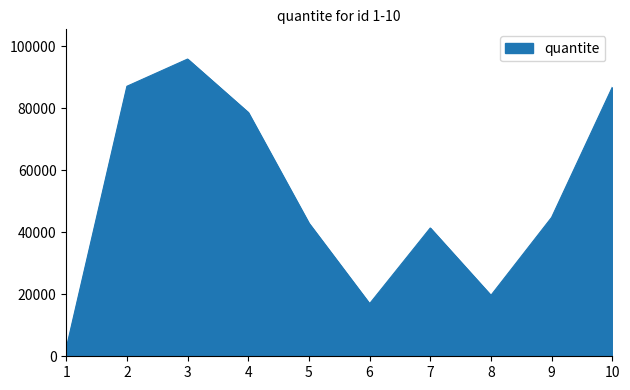

At which label is the value closest to 49263?

9